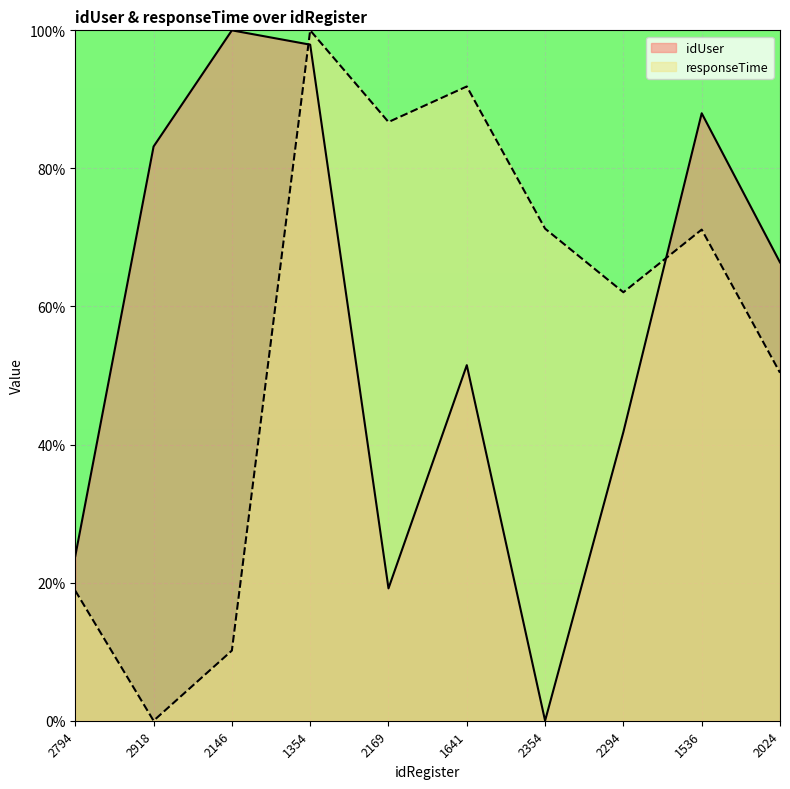

Which series has the largest total across all categories?

idUser